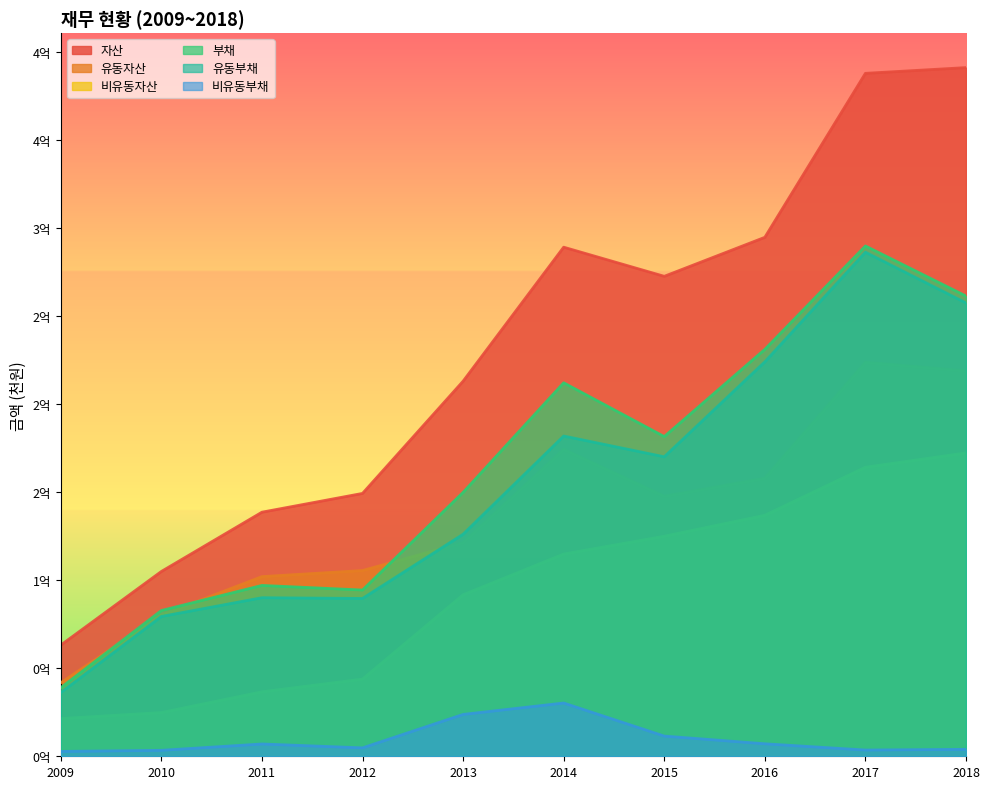

True or false: 유동부채 and 부채 intersect in this chart.

False